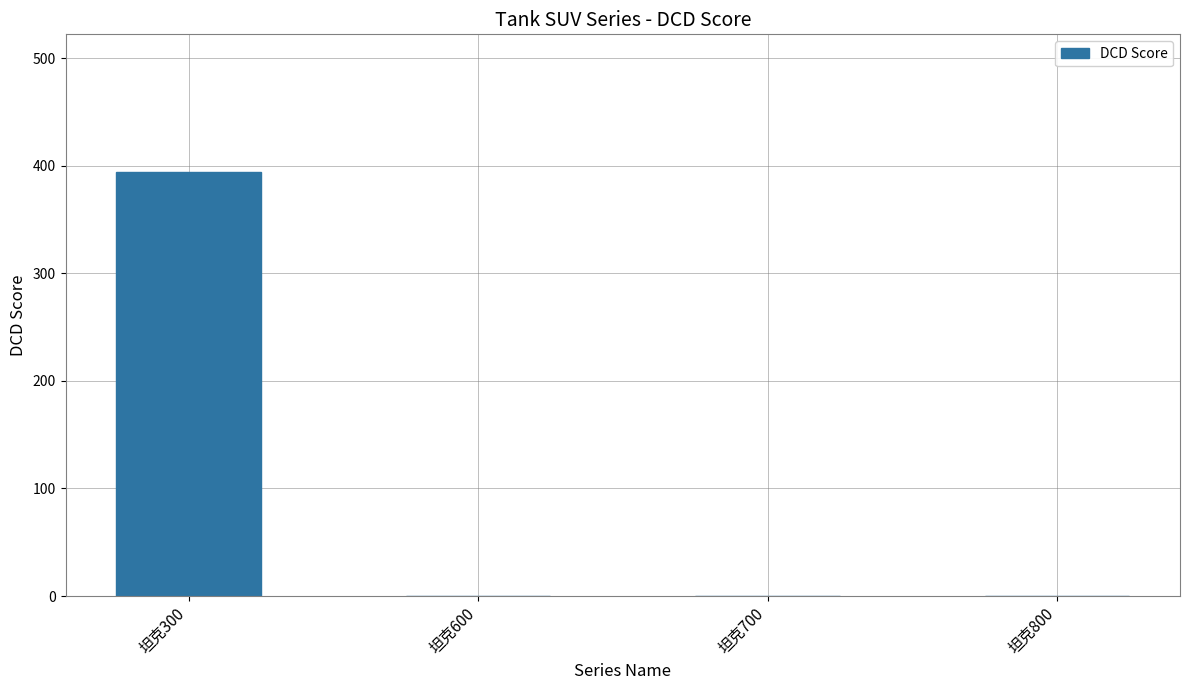

True or false: the data shows 0 at 坦克700.

True